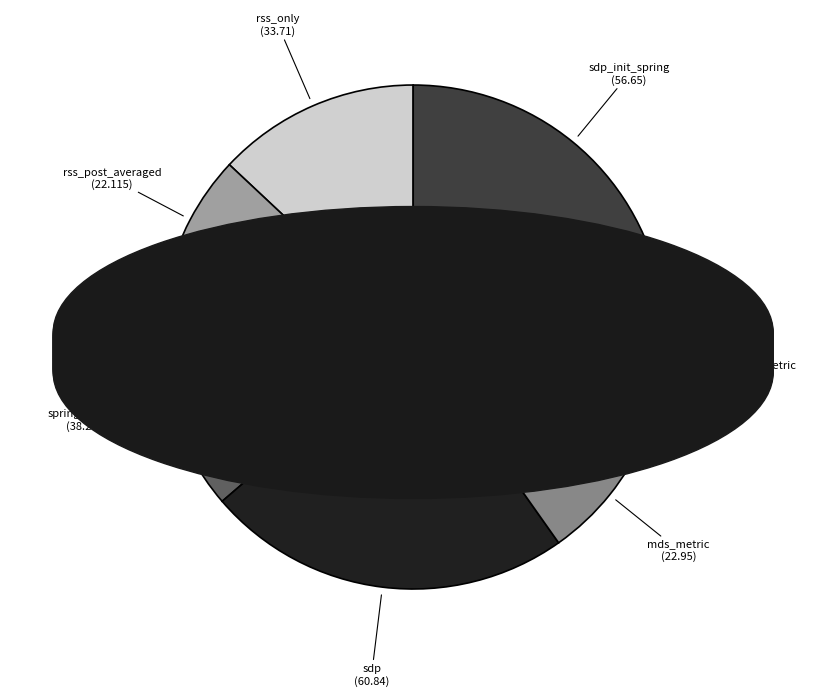

How many slices are in this pie chart?

7